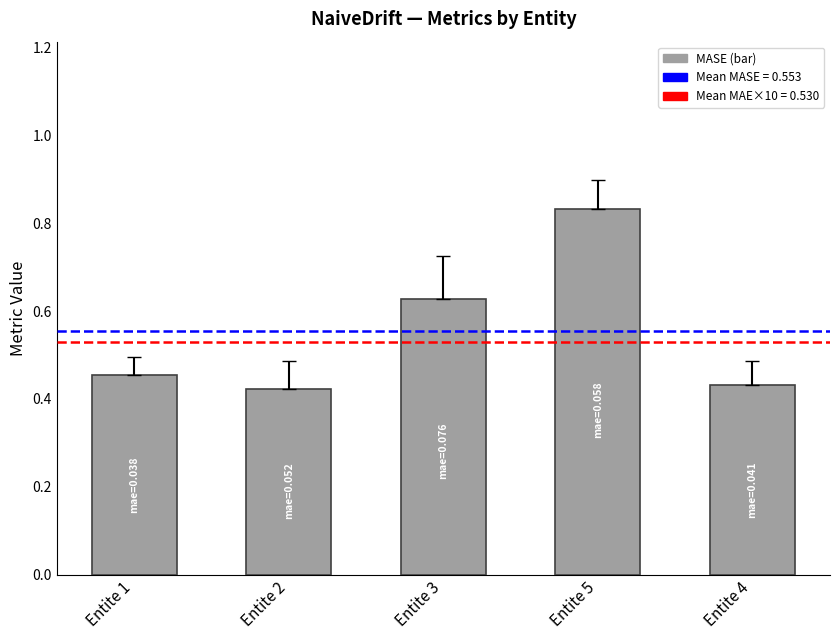

True or false: the data shows 0.1 at Entite 2.

False